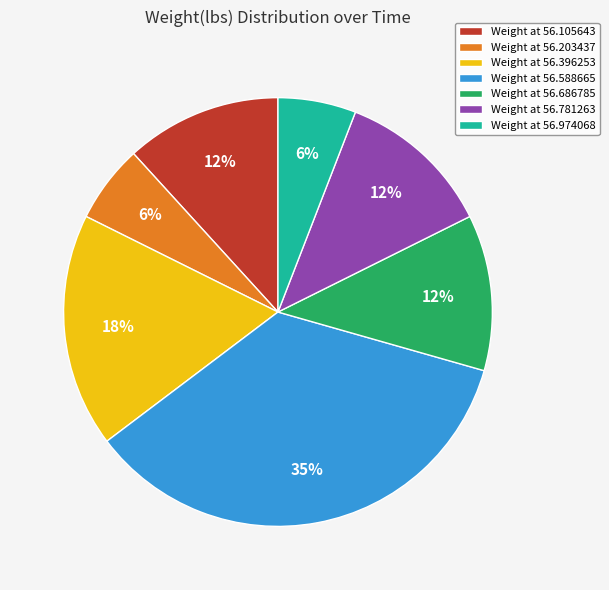

How many slices are in this pie chart?

7